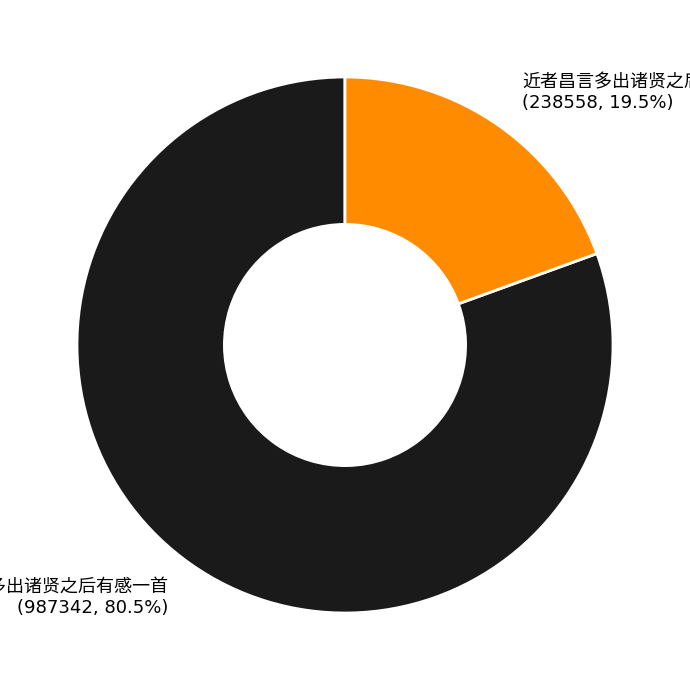

Is there a majority slice in this chart?

Yes